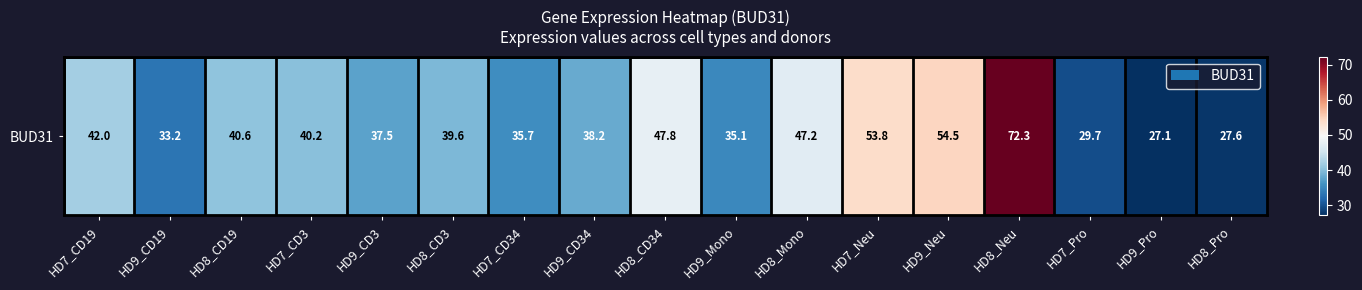

How many series are shown in this chart?

1